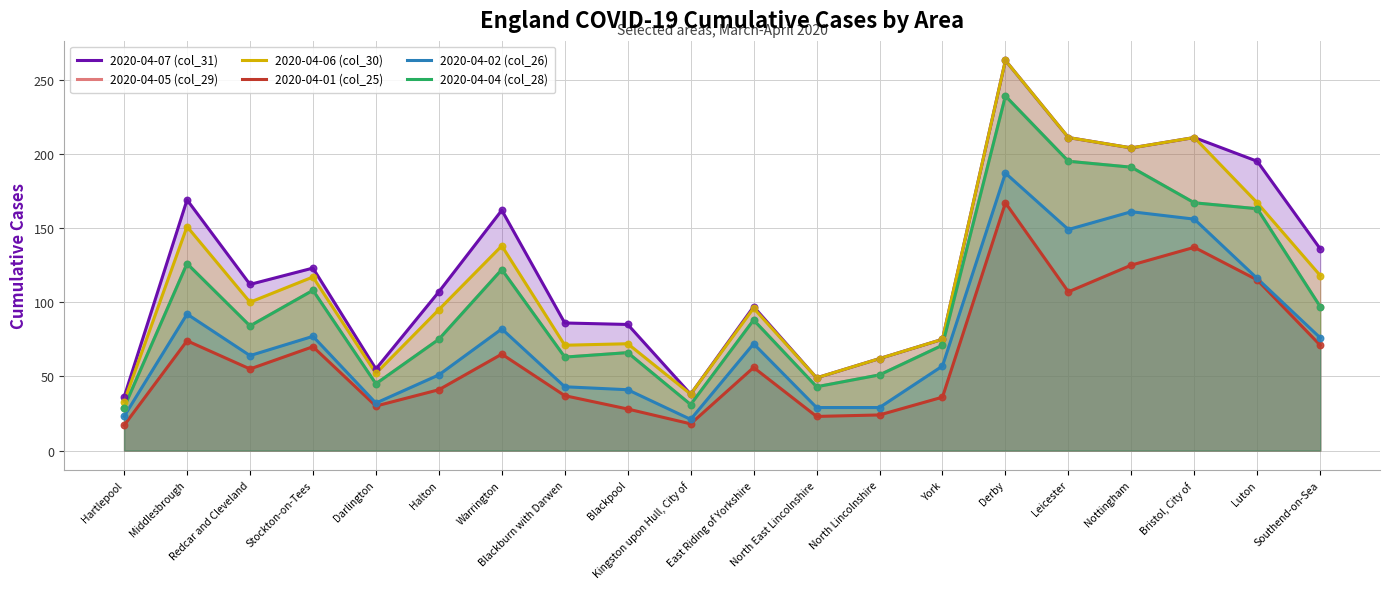

Which series contains the lowest Y value?

2020-04-01 (col_25)